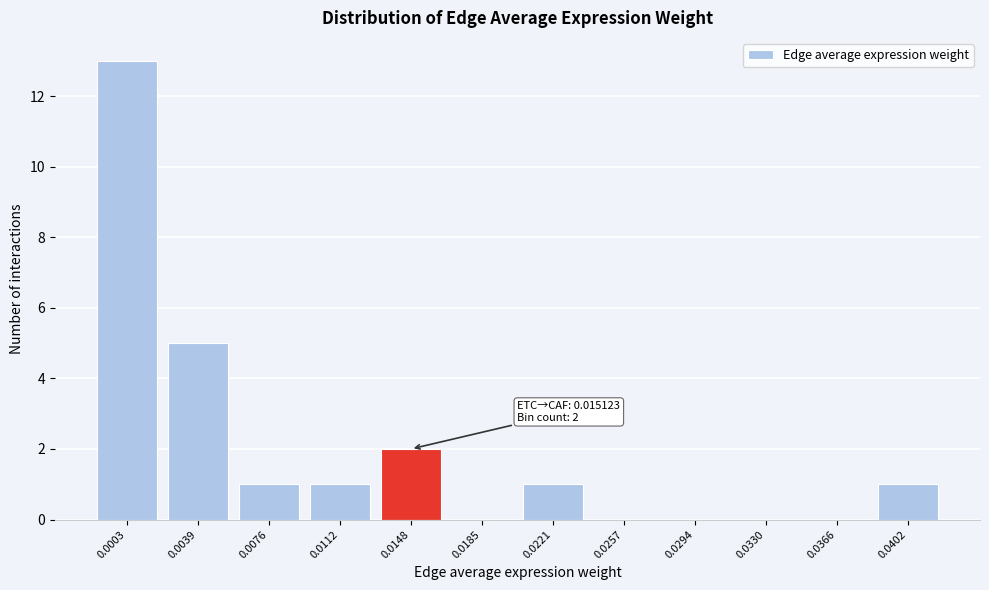

Reading left to right, extract all data points from this chart.

0.0003=13	0.0039=5	0.0076=1	0.0112=1	0.0148=2	0.0185=0	0.0221=1	0.0257=0	0.0294=0	0.0330=0	0.0366=0	0.0402=1